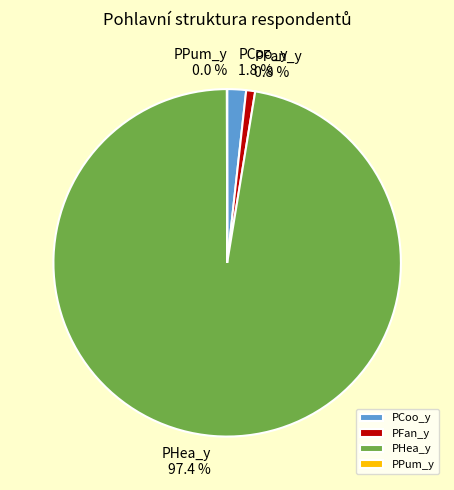

What percentage is NOT represented by PHea_y?

2.6%